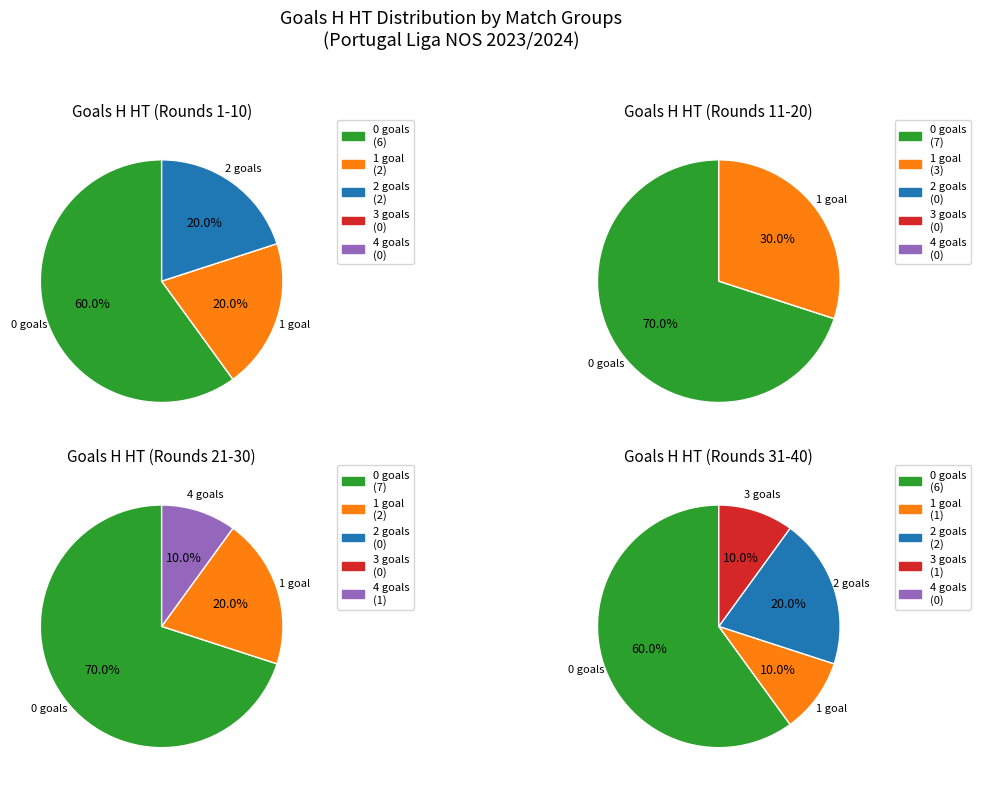

Combined, what portion of the pie is 1 and 0?

100.0%